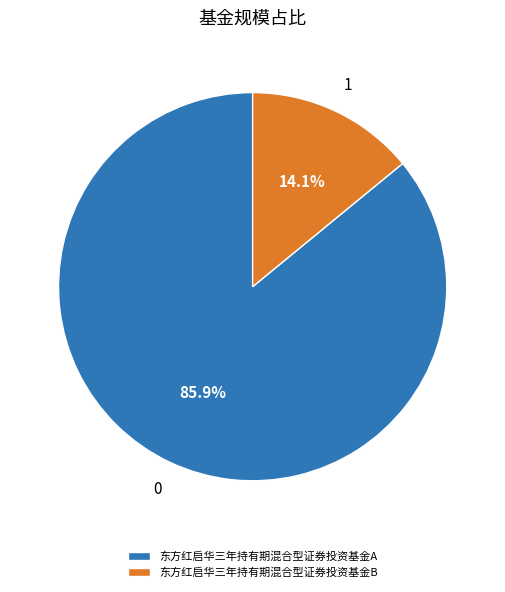

Which has a higher value, 东方红启华三年持有期混合型证券投资基金B or 东方红启华三年持有期混合型证券投资基金A?

东方红启华三年持有期混合型证券投资基金A